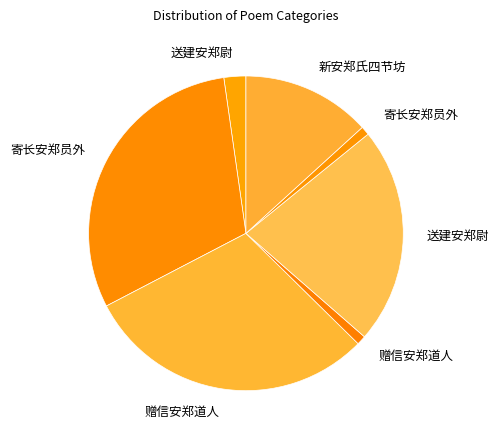

How many segments does this pie chart have?

7